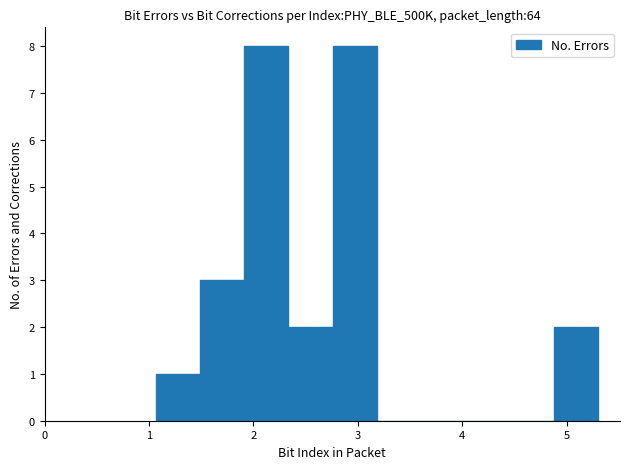

How tall is the bar that spans 1.5 to 1.9 on the x-axis? Neither the bar edges nor the heights are printed on the chart, so give them approximately, as read against the axes.

3